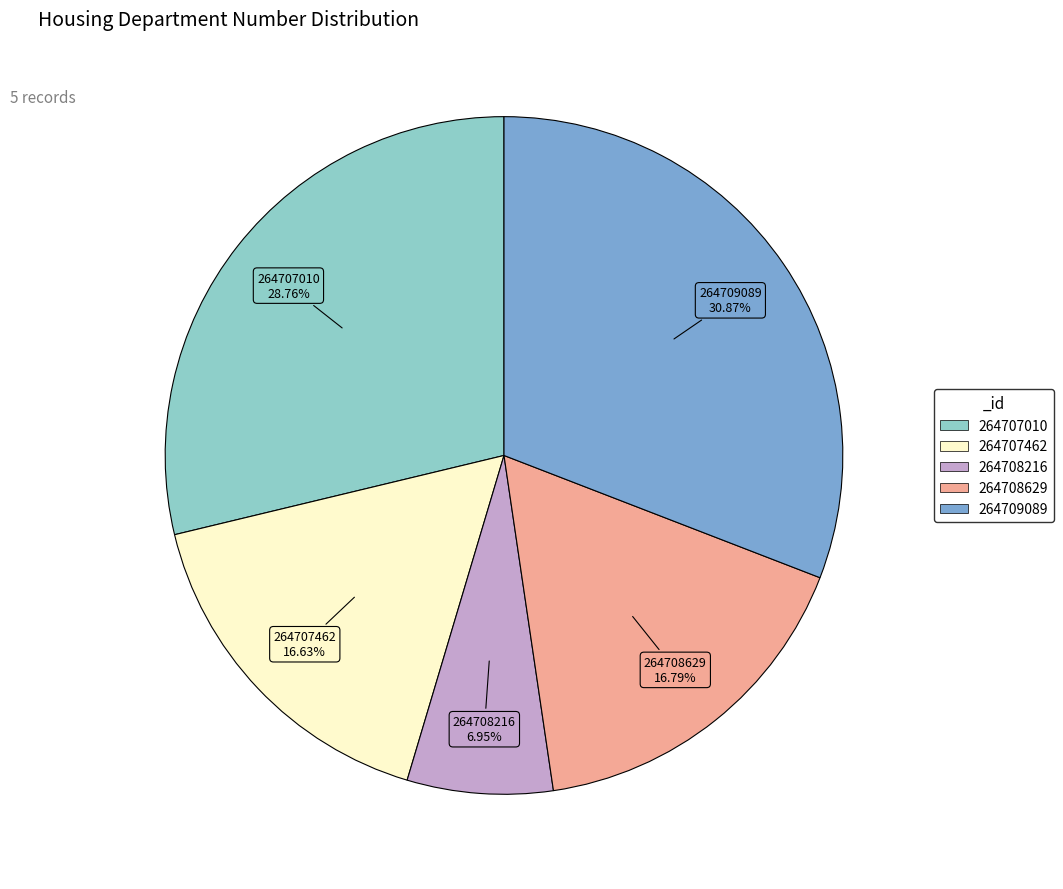

Do 264707010 and 264708629 together represent more than half of the pie?

No